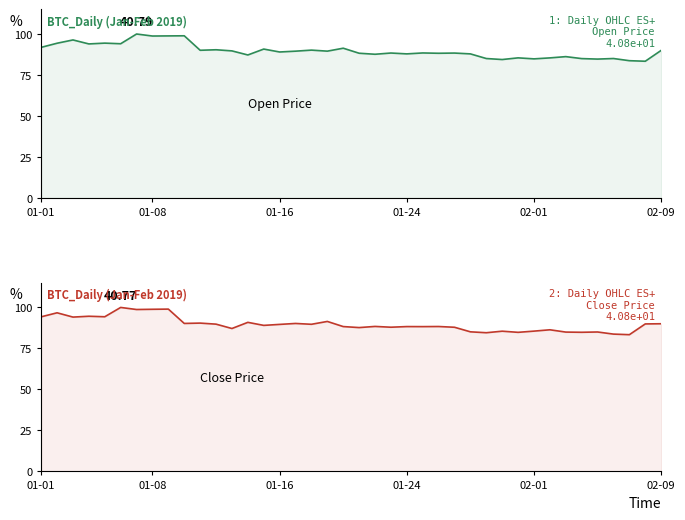

Rank the series by their average value, from highest to lowest.

Close, Open